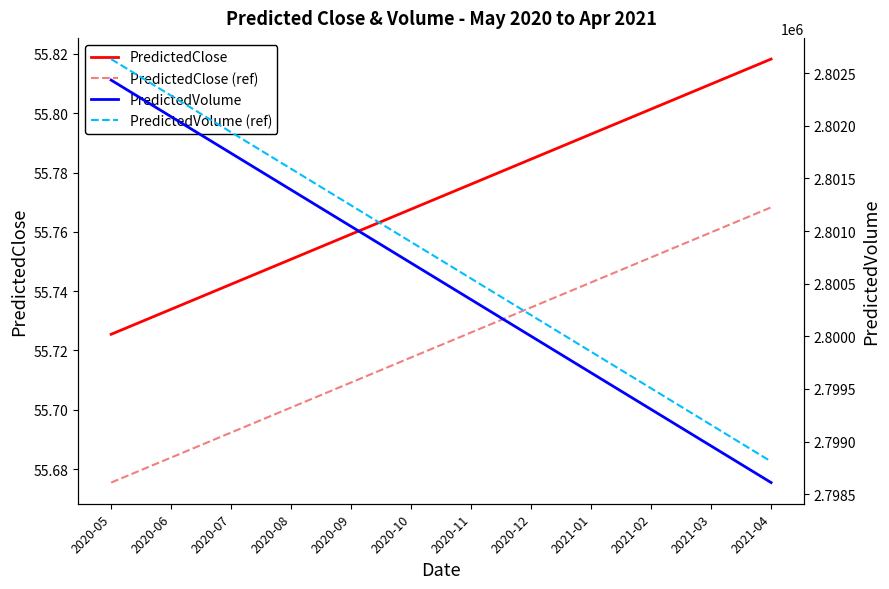

Reading left to right, what are all the values shown in this chart?

PredictedClose: 55.7	55.7	55.7	55.8	55.8	55.8	55.8	55.8	55.8	55.8	55.8	55.8
PredictedClose (ref): 55.7	55.7	55.7	55.7	55.7	55.7	55.7	55.7	55.7	55.8	55.8	55.8
PredictedVolume: 2802434.1	2802086.5	2801738.8	2801391.2	2801043.5	2800695.9	2800348.3	2800000.6	2799653.0	2799305.4	2798957.7	2798610.1
PredictedVolume (ref): 2802634.1	2802286.5	2801938.8	2801591.2	2801243.5	2800895.9	2800548.3	2800200.6	2799853.0	2799505.4	2799157.7	2798810.1